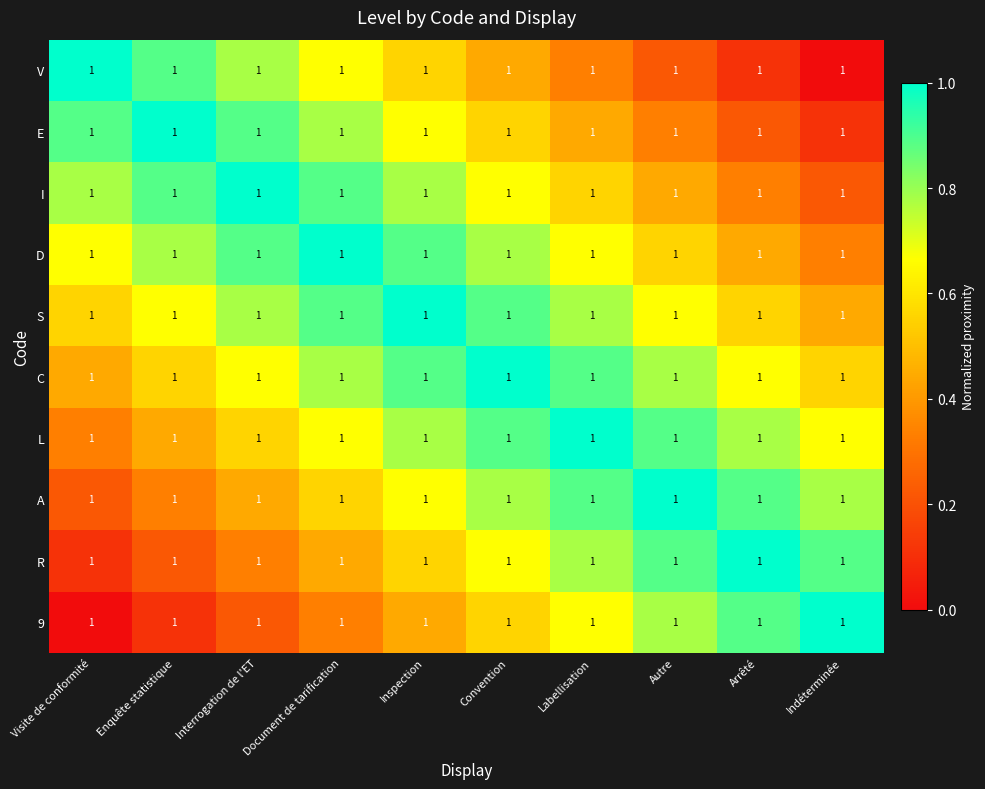

List the series in order of their peak value, lowest first.

V, E, I, D, S, C, L, A, R, 9